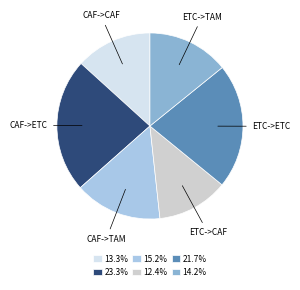

To the nearest percent, what is the difference between the largest and smallest slice percentages?

11%